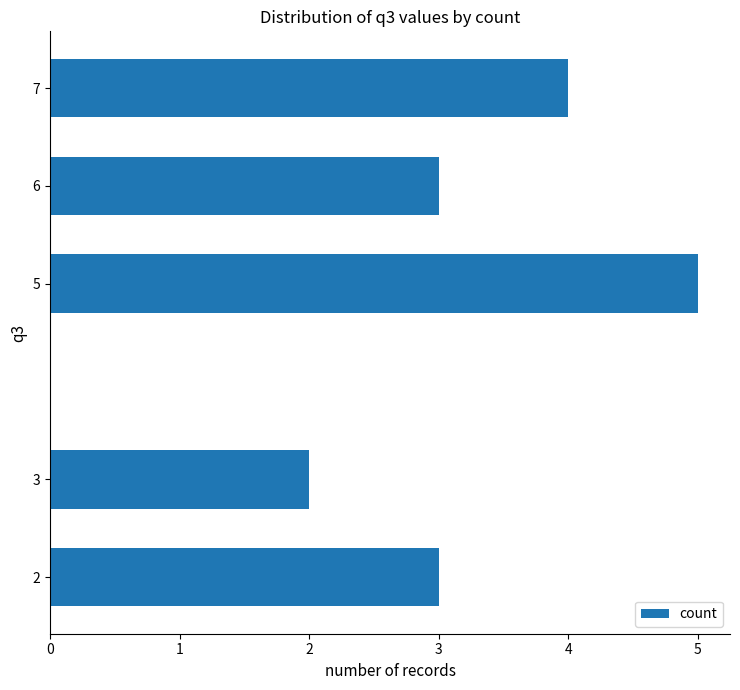

What is the difference between the maximum and minimum values?

3